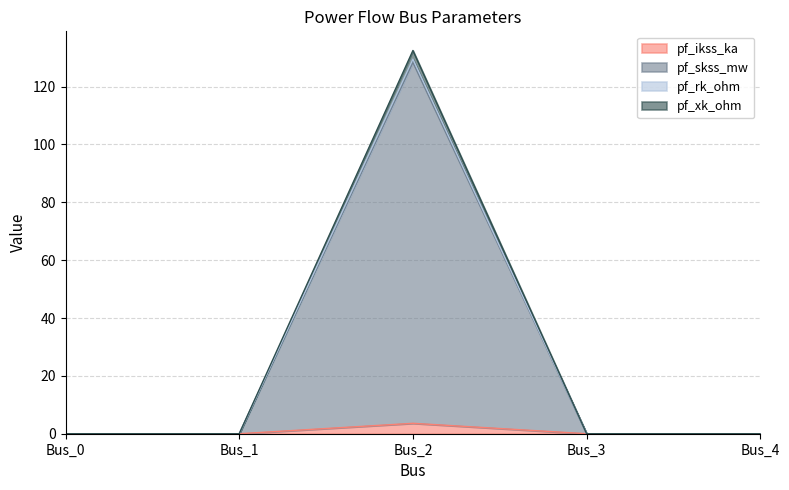

True or false: pf_rk_ohm and pf_skss_mw cross at least once.

False